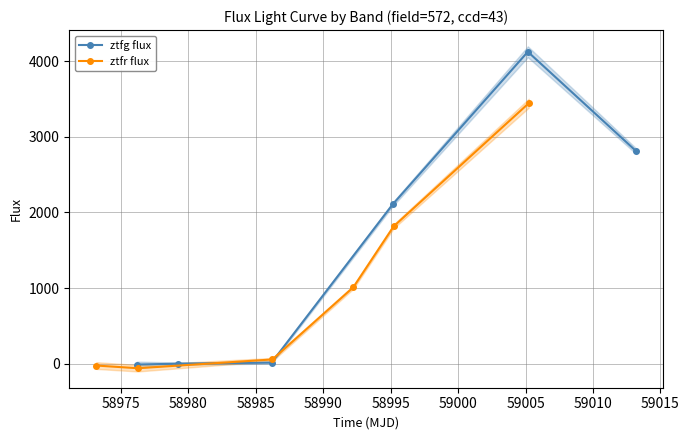

What is the average value of the ztfg flux series?

1508.3